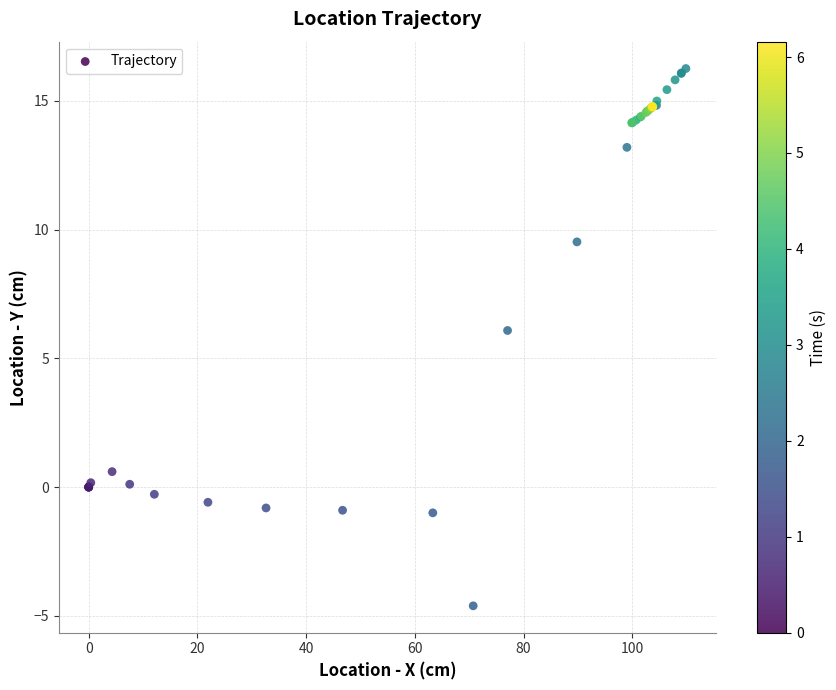

What Y value in the scatter plot is closest to 5?

6.1